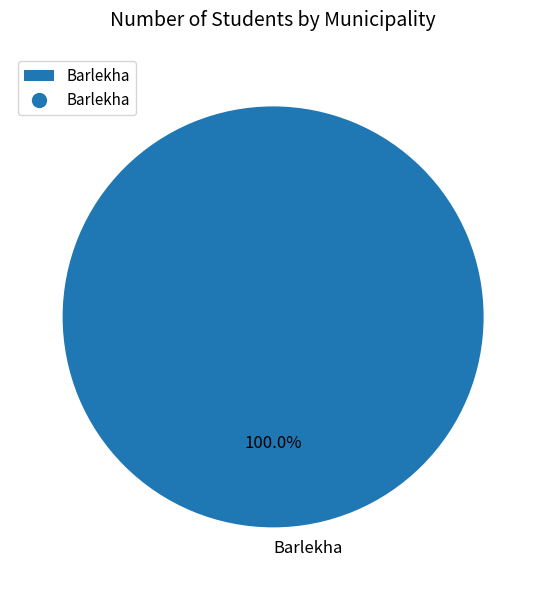

Does Barlekha represent more than half of the total?

Yes